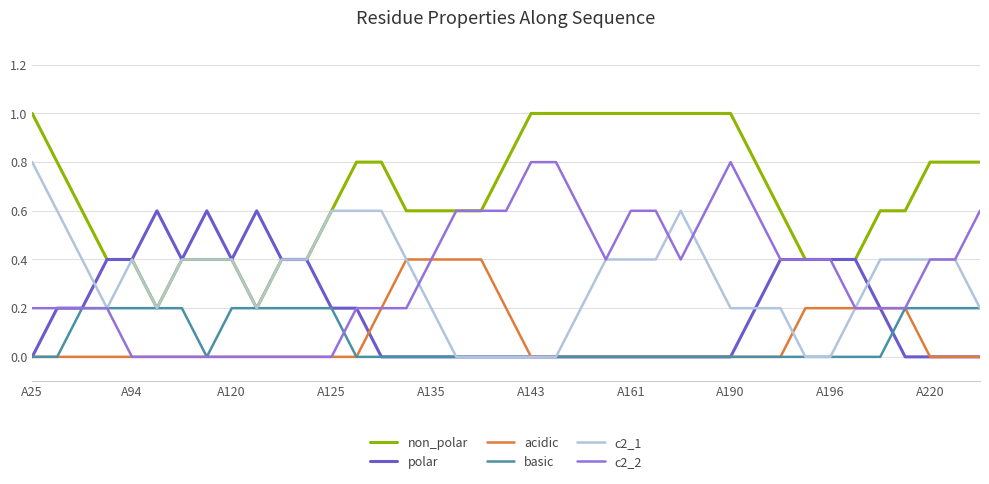

How many c2_1 values are between 0 and 1?

39